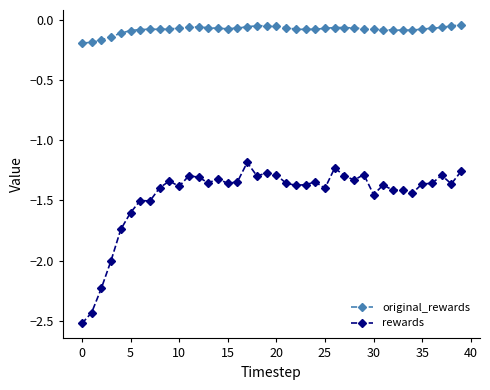

True or false: original_rewards and rewards intersect in this chart.

False